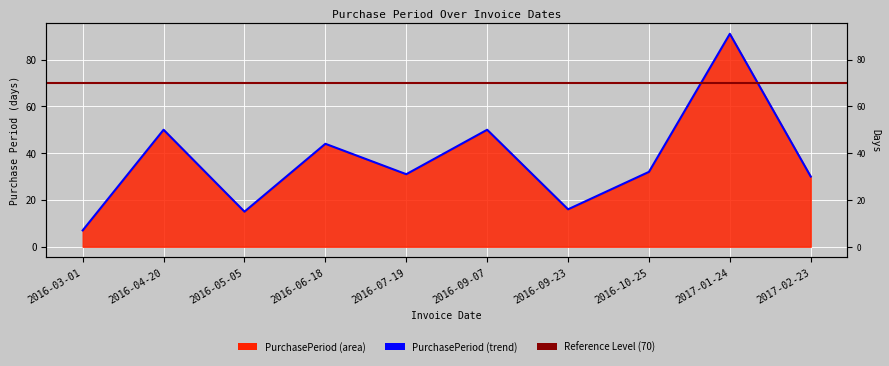

Rank the categories by value from highest to lowest.

2017-01-24, 2016-04-20, 2016-09-07, 2016-06-18, 2016-10-25, 2016-07-19, 2017-02-23, 2016-09-23, 2016-05-05, 2016-03-01